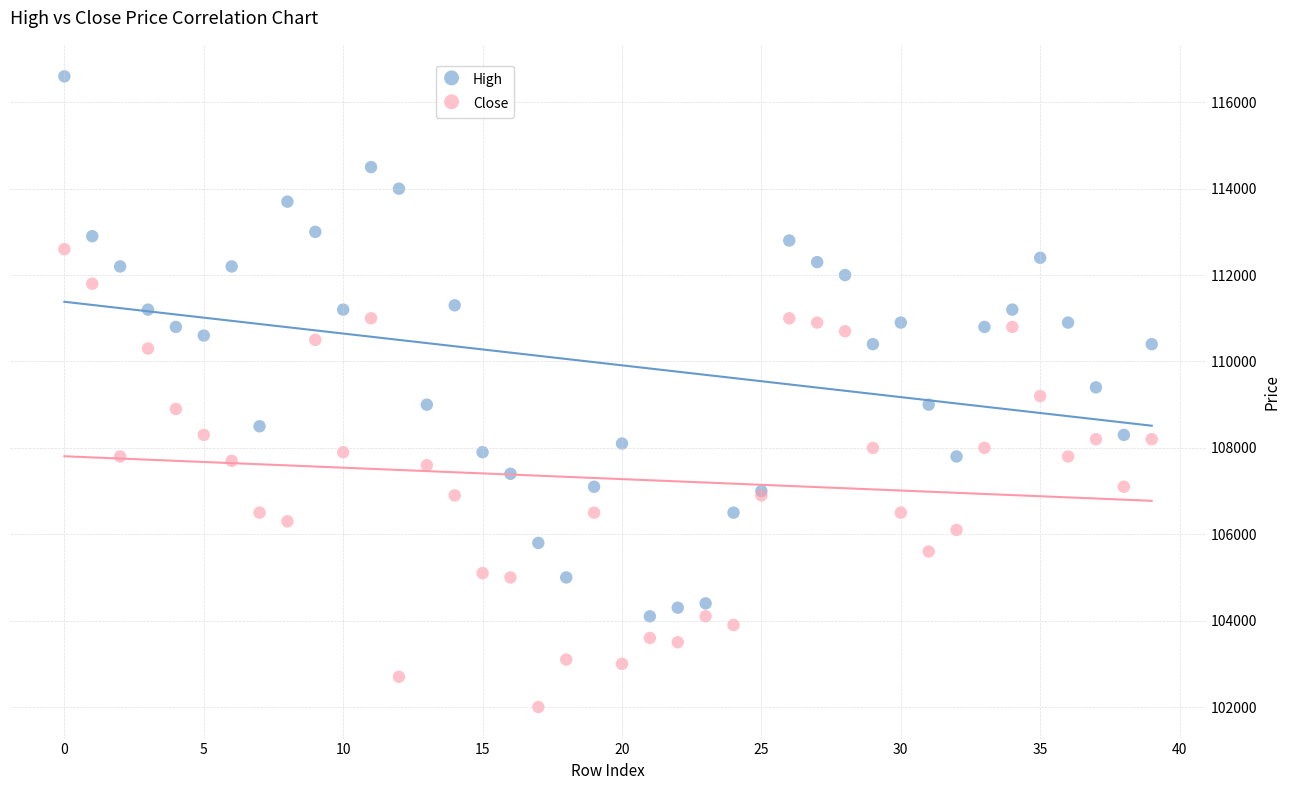

Which series contains the lowest Y value?

Close